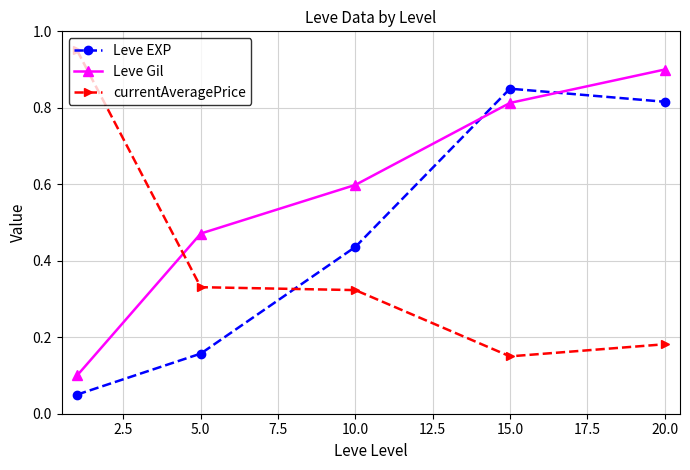

What is the difference between the second highest and second lowest values in the Leve EXP series?

0.7